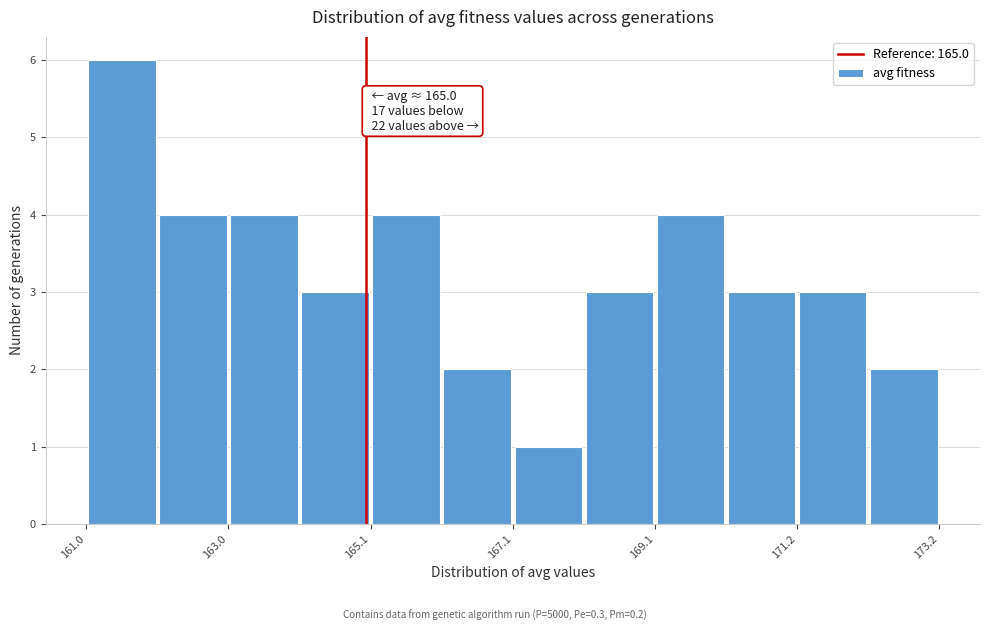

Around what value on the x-axis is the tallest bar? Give the approximate position of its centre, as read against the axis.

161.5